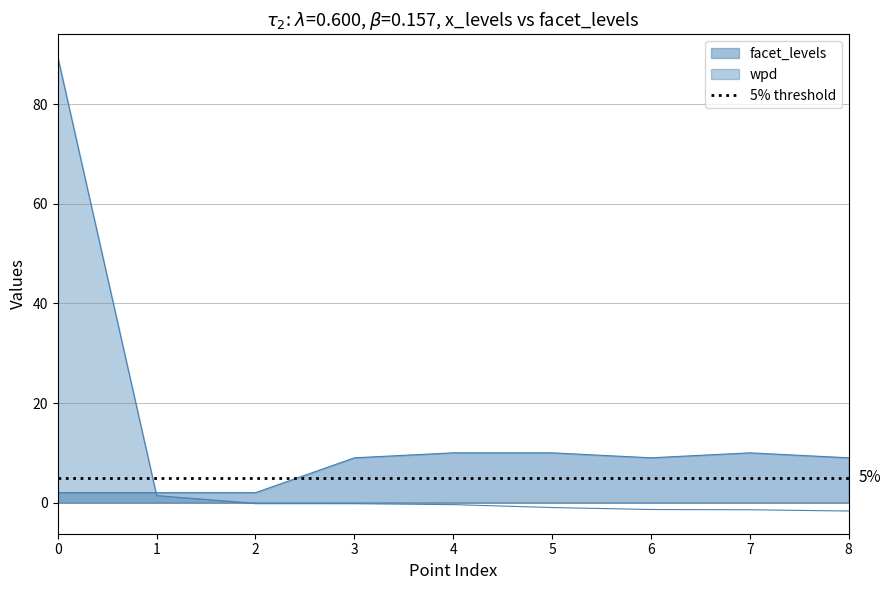

What is the label of the 6th point from the right?

3